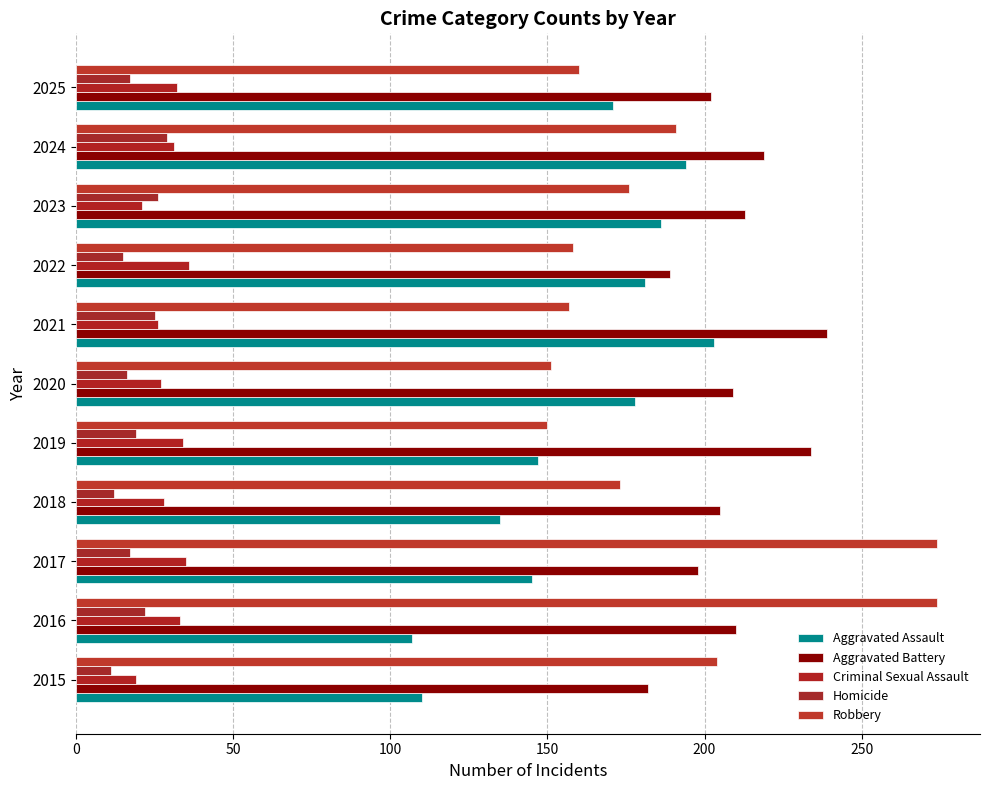

How many series are shown in this chart?

5